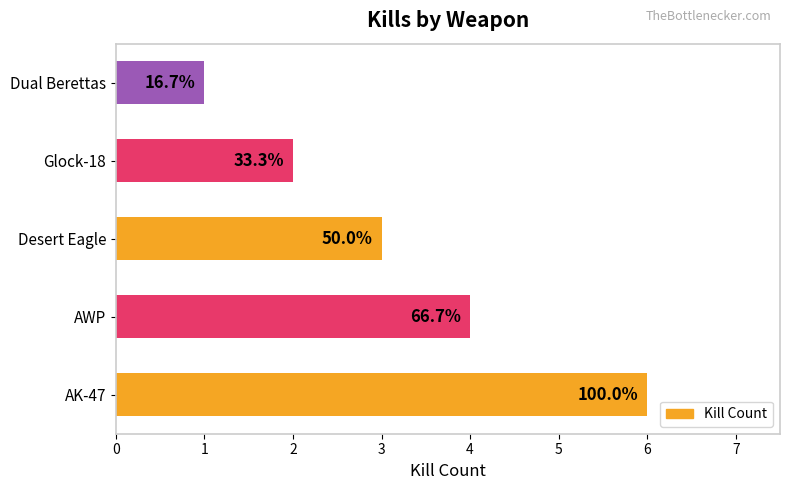

How many bars are there in total?

5